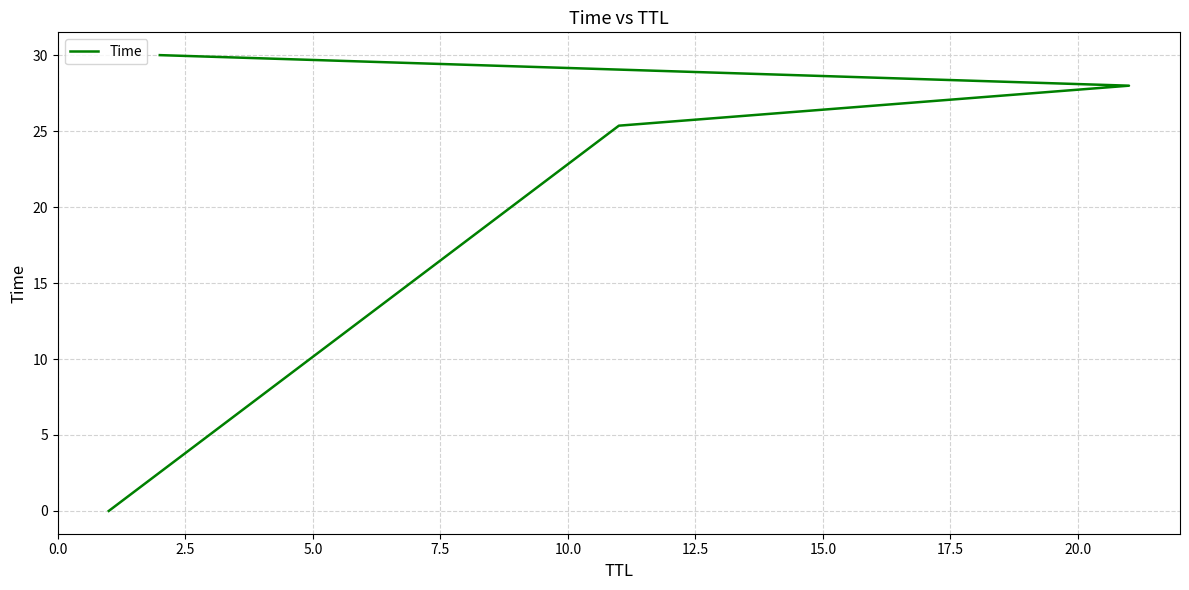

How many lines are shown in the chart?

1